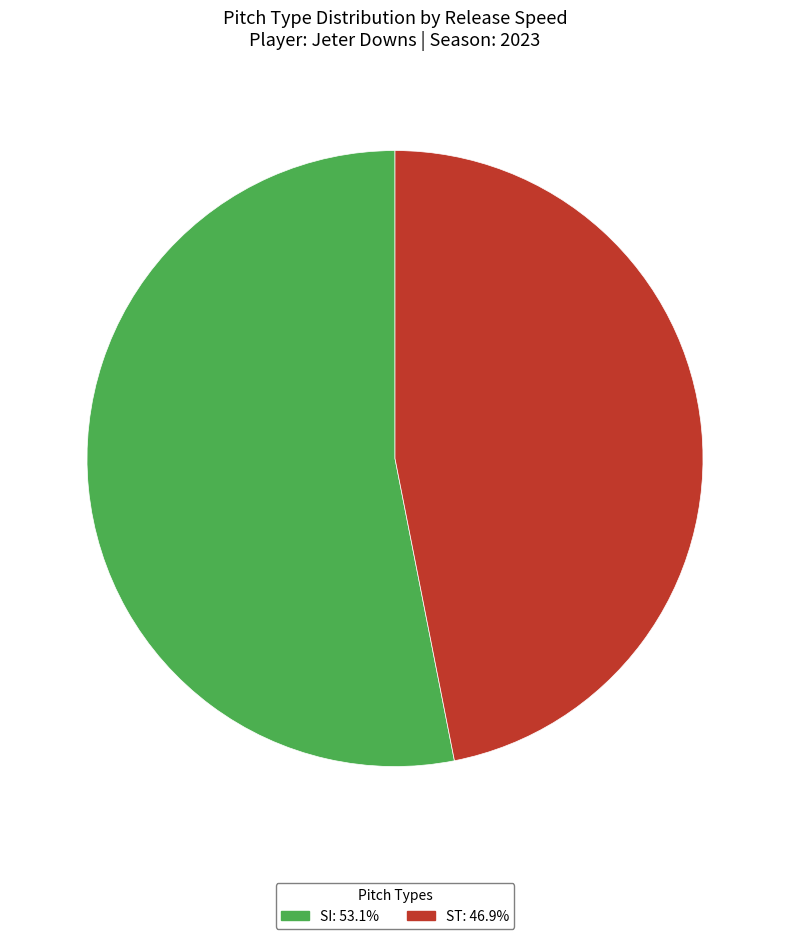

Is the sum of ST and SI greater than half?

Yes